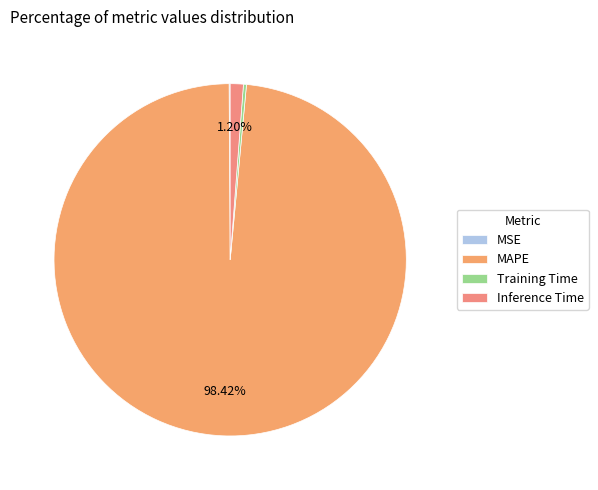

Which category has the smallest portion of the pie?

MSE